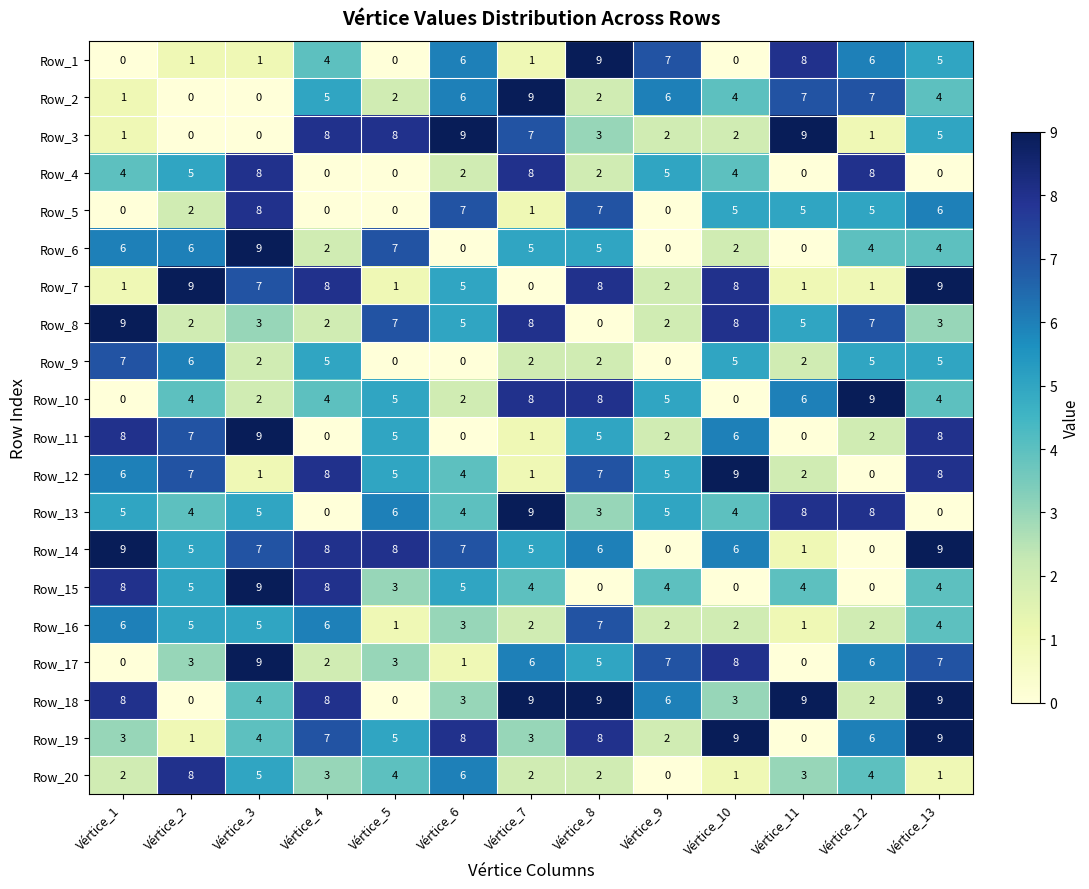

What is the sum of the Row_14 values at Vértice_7 and Vértice_11?

6